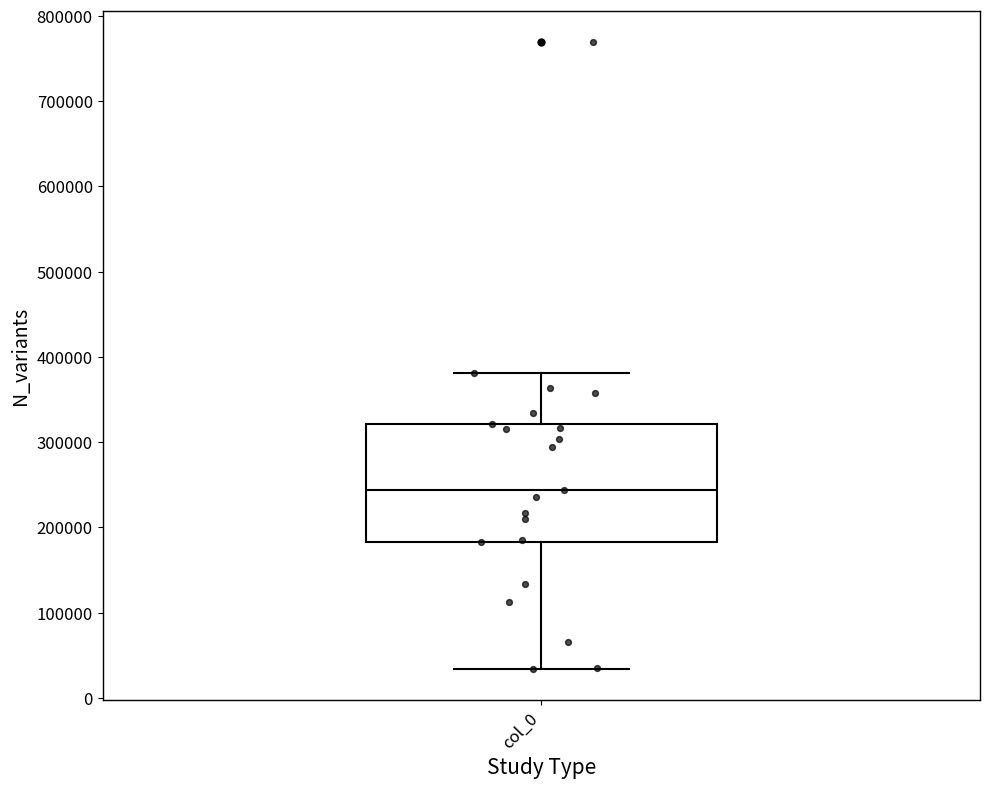

Read this box plot against the y-axis: the position of the median line, the range covered by the box, and the ends of both whiskers. The values are not printed on the chart, so give them approximately, as read against the axis.

median 240000, box 180000 to 320000, whiskers 30000 to 380000